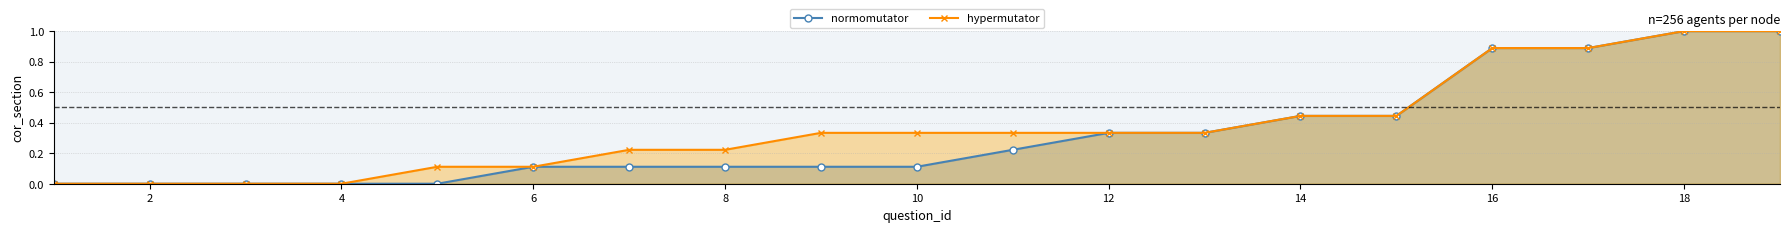

At 7, list the series in order from smallest to largest.

normomutator, hypermutator